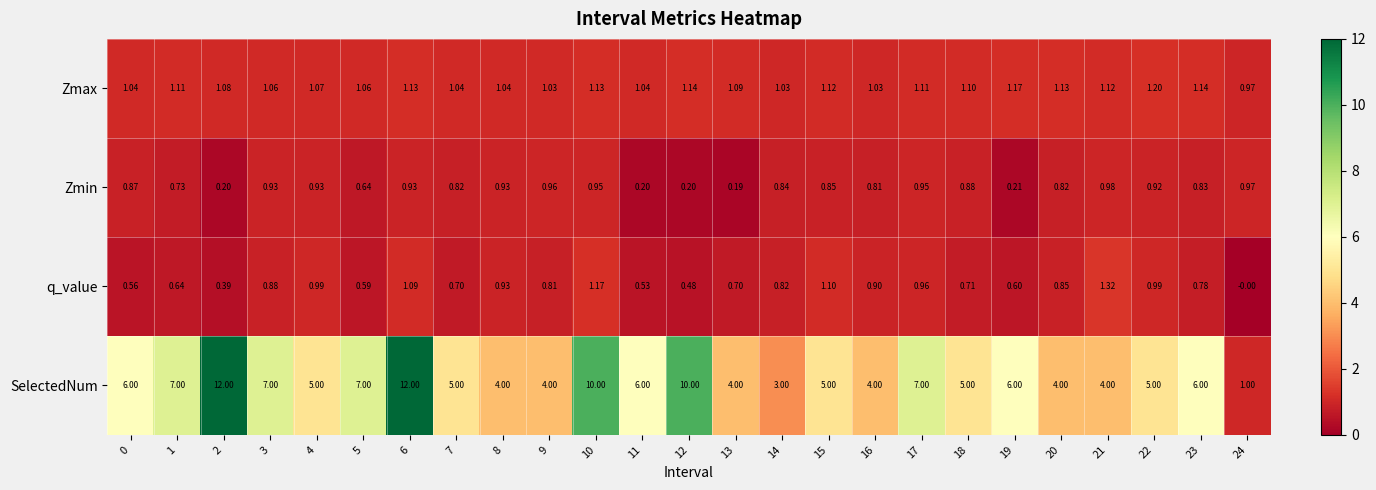

Which series has the largest total across all categories?

SelectedNum